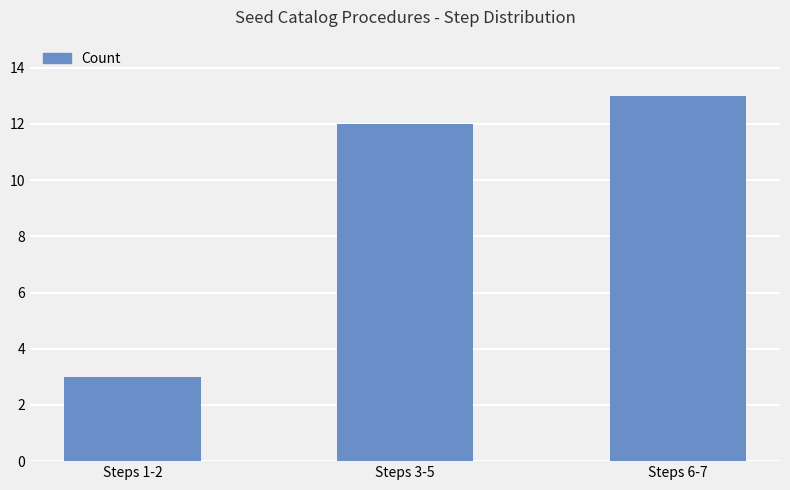

Rank the categories by value from highest to lowest.

Steps 6-7, Steps 3-5, Steps 1-2